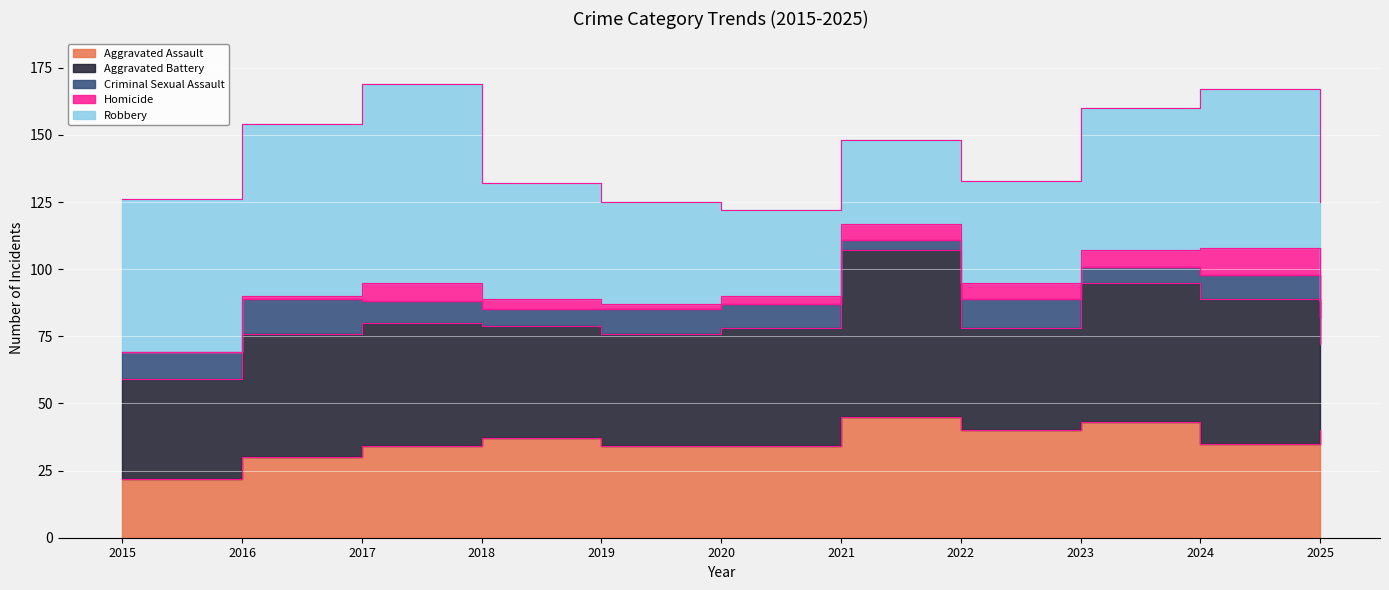

True or false: Robbery has more than 0 interior local peaks.

True